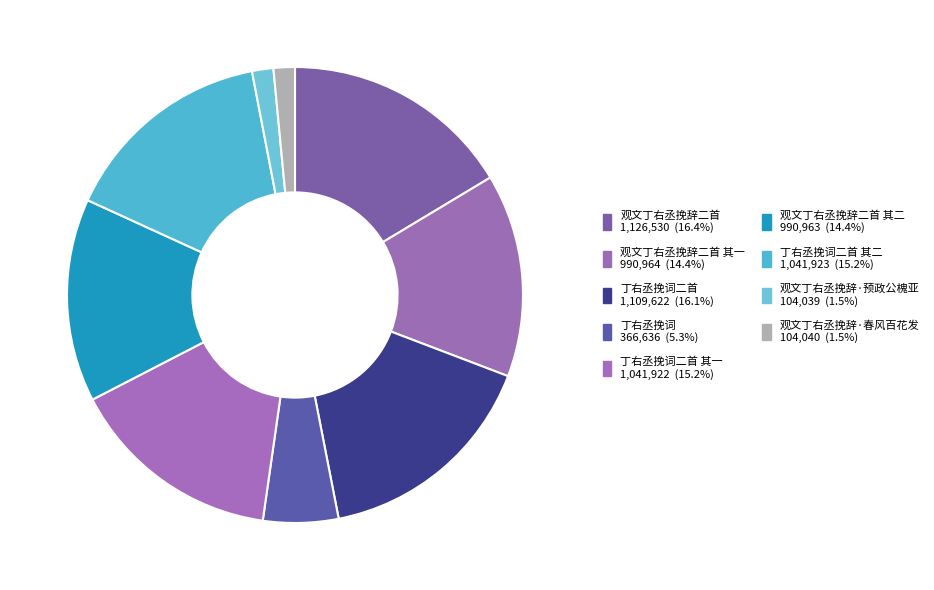

Count the number of slices in the pie.

9